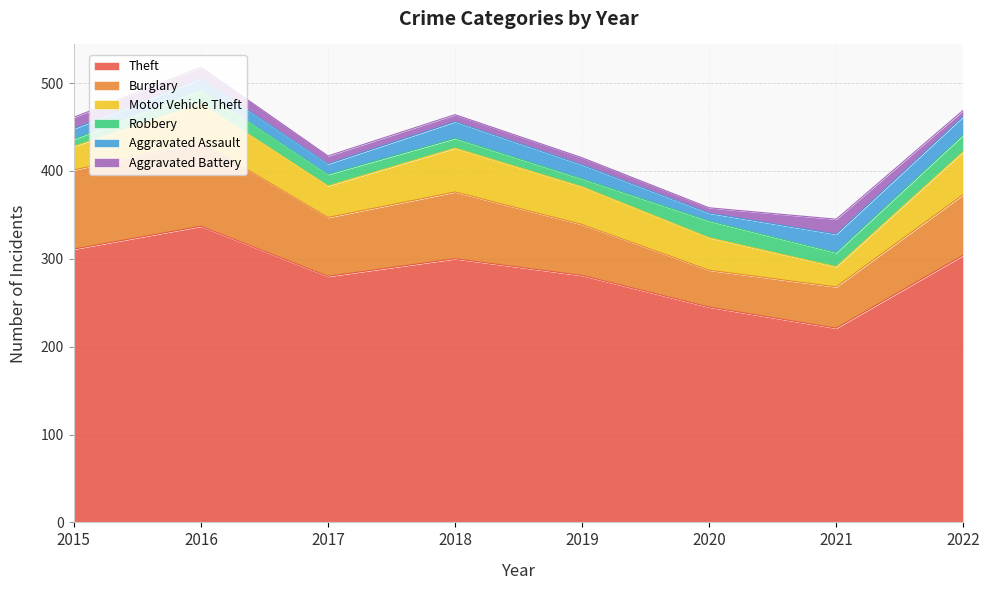

What is the difference between the maximum and second lowest values in the Burglary series?

49